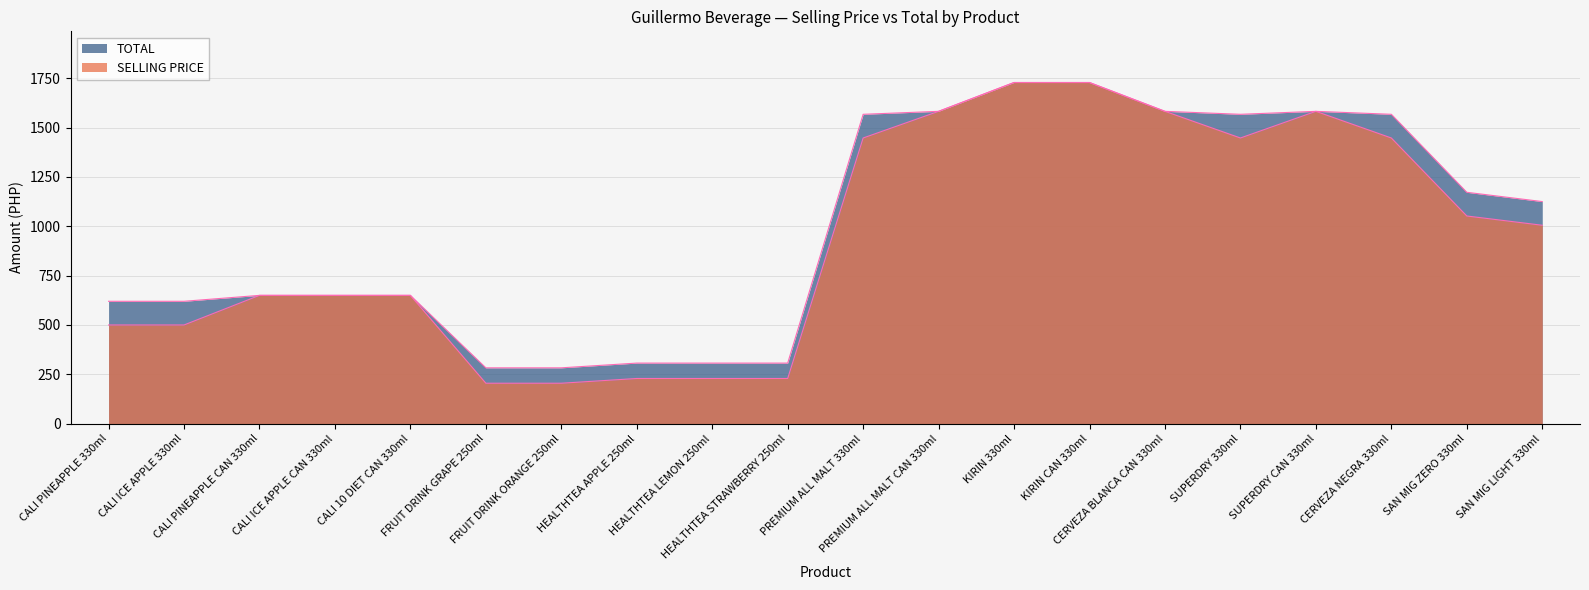

What is the value of the SELLING PRICE point at the 2nd from the left?

500